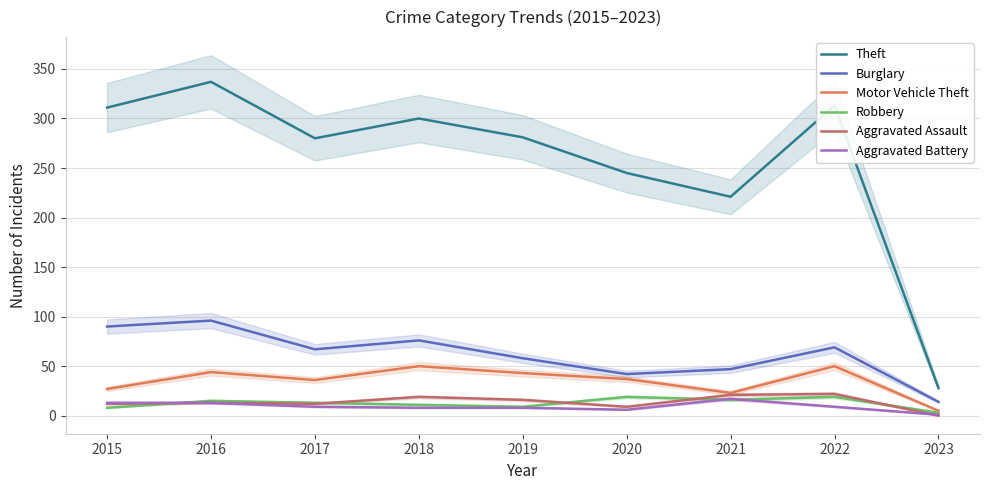

Which category has the highest value across all series?

2016